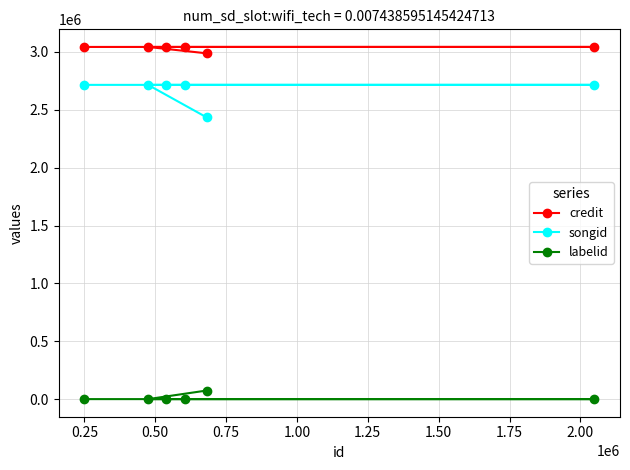

What is the highest value of the songid series?

2714797